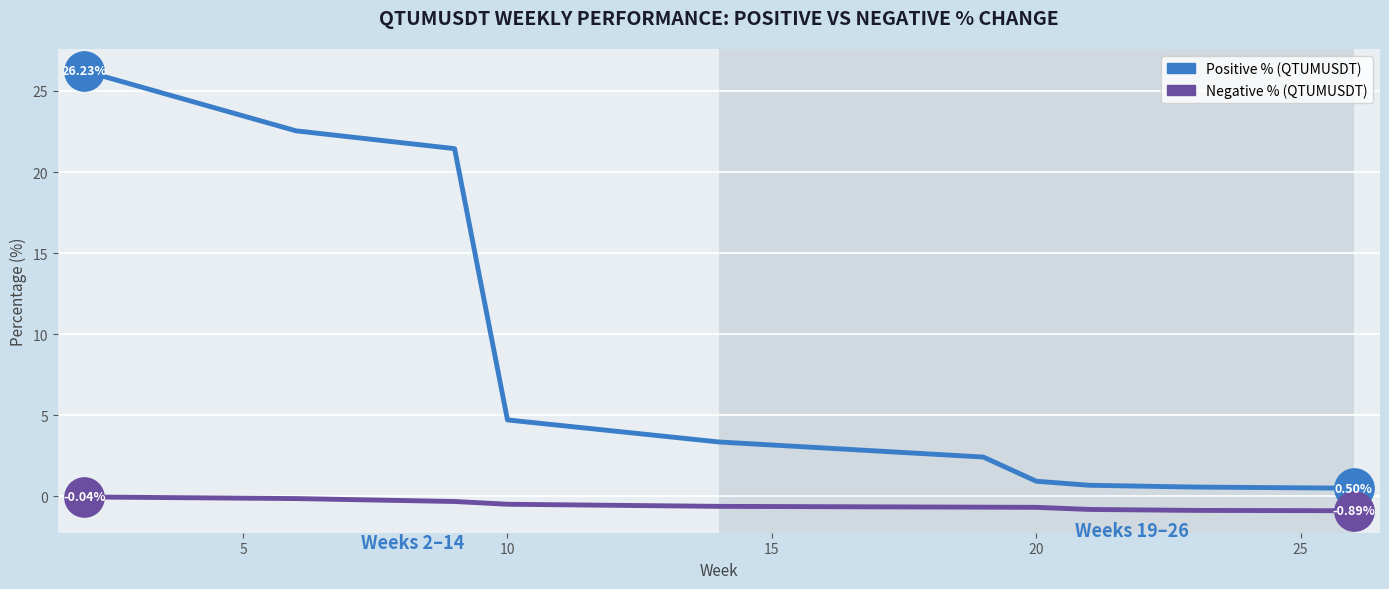

Which series has the largest total across all categories?

Positive % (QTUMUSDT)